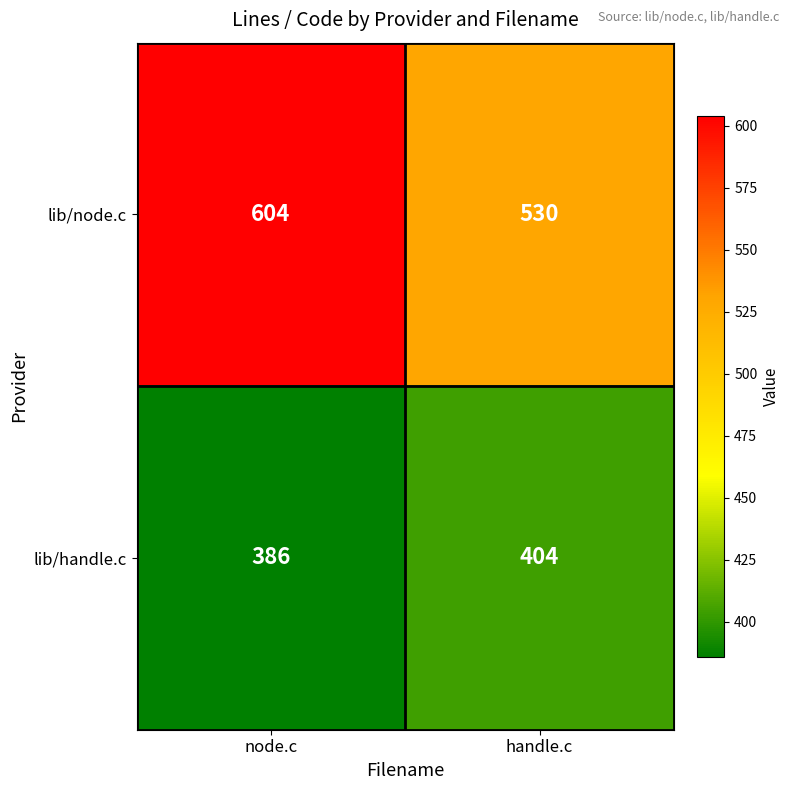

What is the sum of all lib/handle.c values?

790